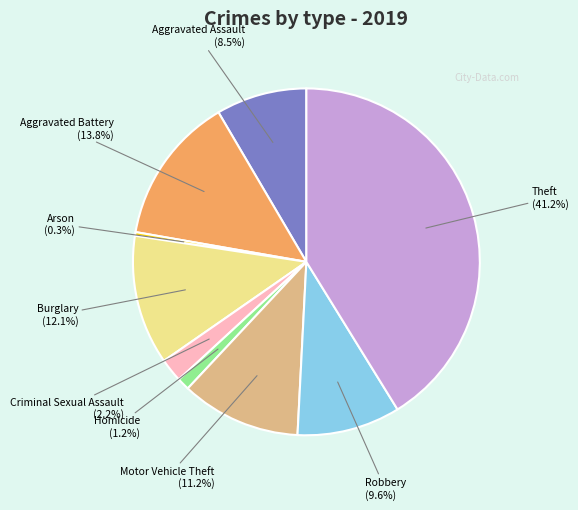

What is the smallest slice in the pie chart?

Arson